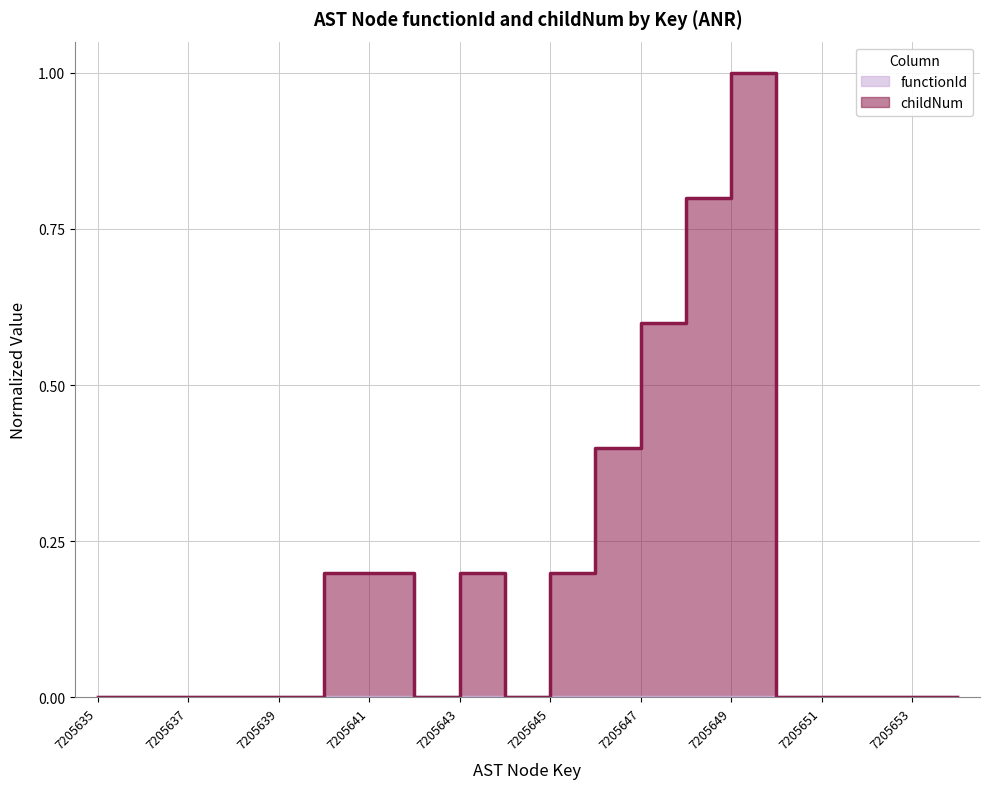

How many points are lower than both their immediate neighbors (excluding endpoints)?

2